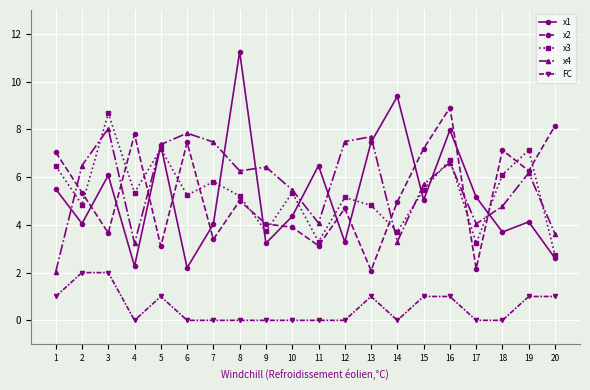

How many lines are shown in the chart?

5